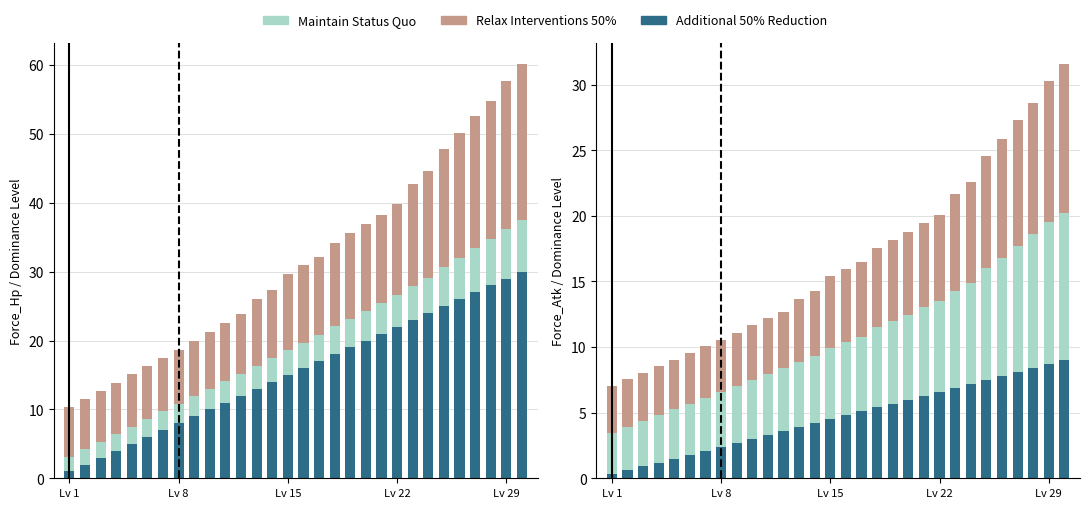

How many values in the Relax Interventions 50% series exceed 5?

16